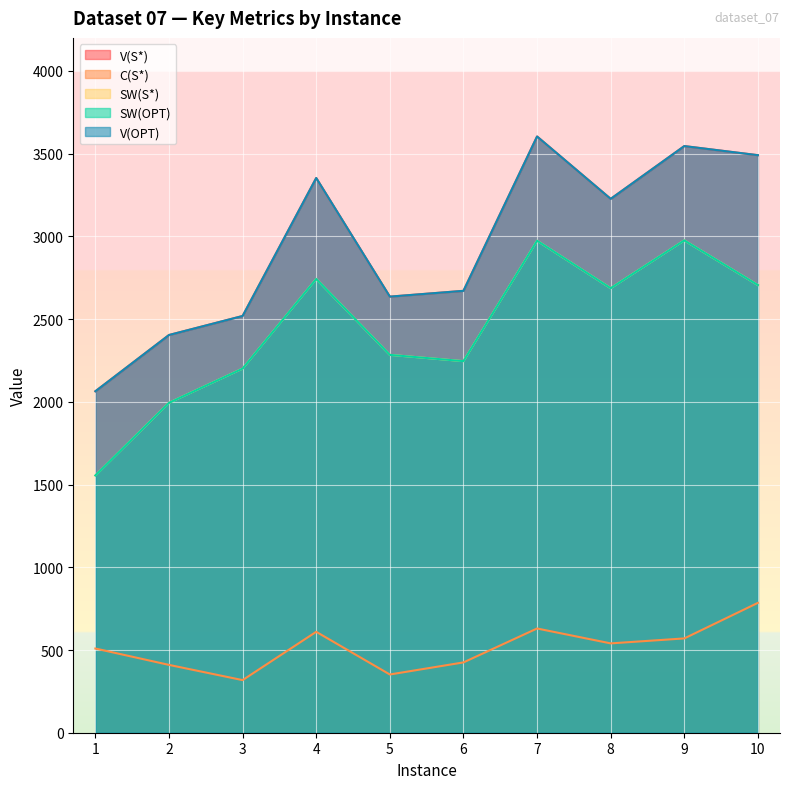

At which label does C(S*) reach its peak?

10